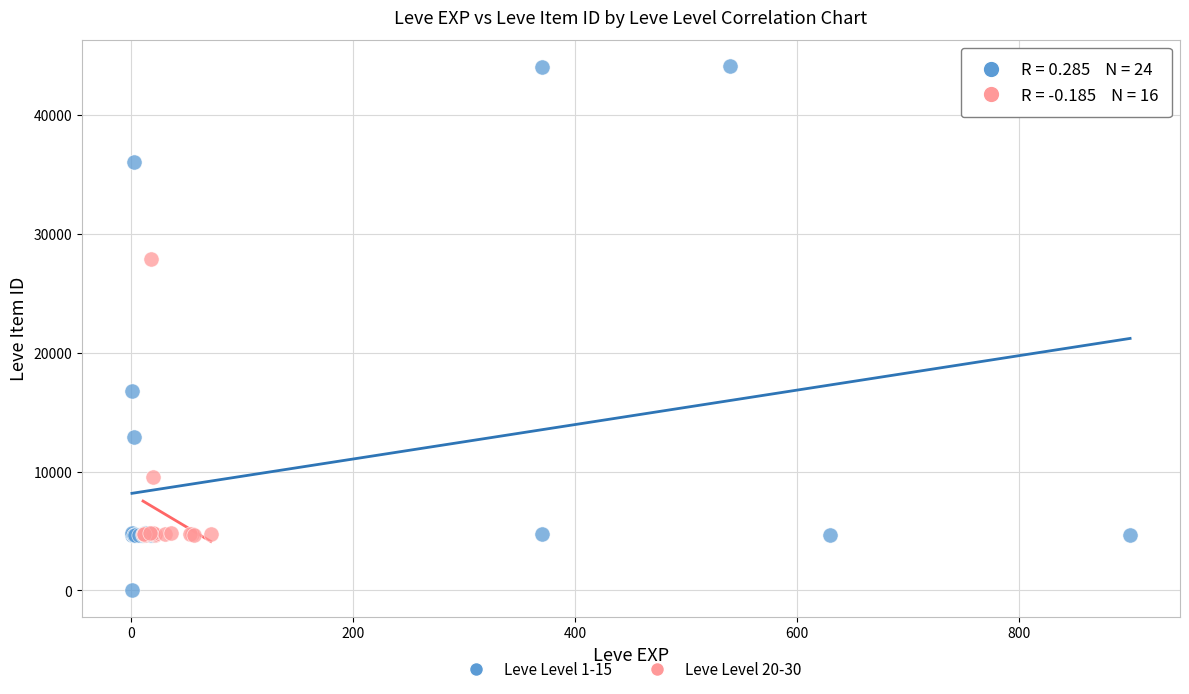

Which series contains the highest Y value?

Leve Level 1-15